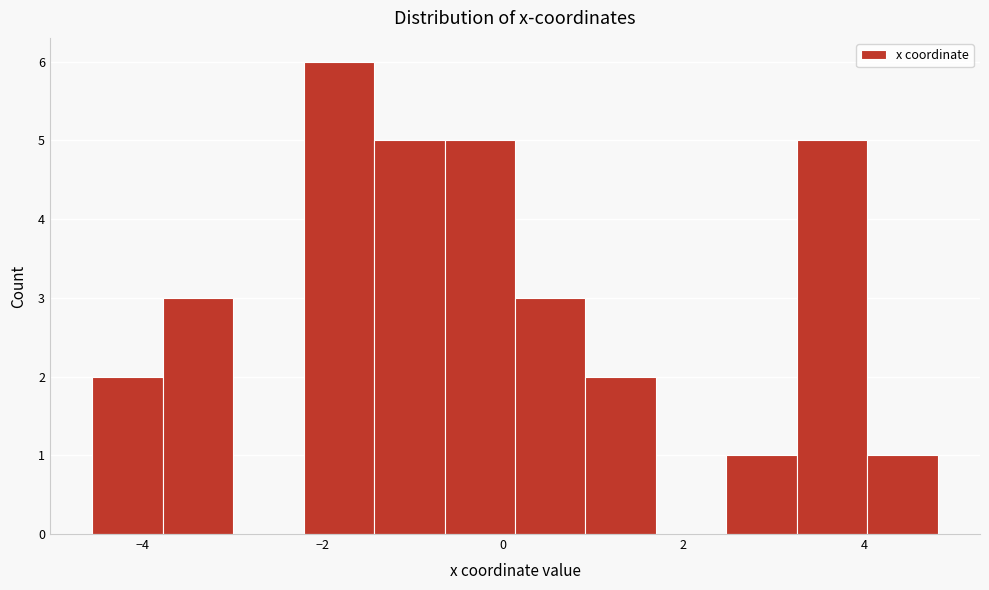

Around what value on the x-axis is the tallest bar? Give the approximate position of its centre, as read against the axis.

-1.8